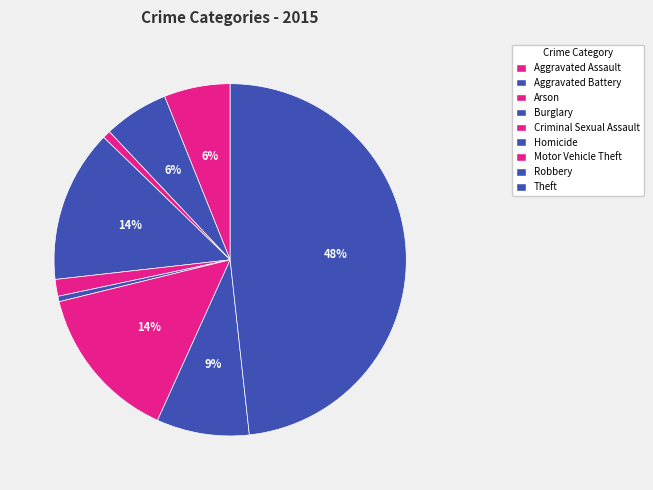

Between Homicide and Motor Vehicle Theft, which is larger?

Motor Vehicle Theft